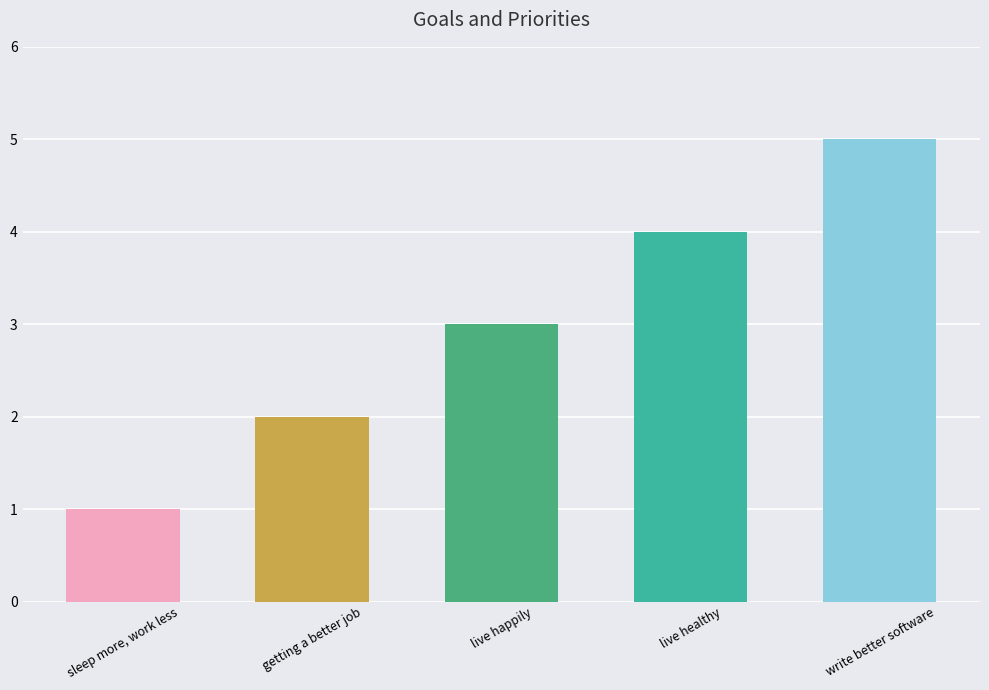

What is the average value?

3